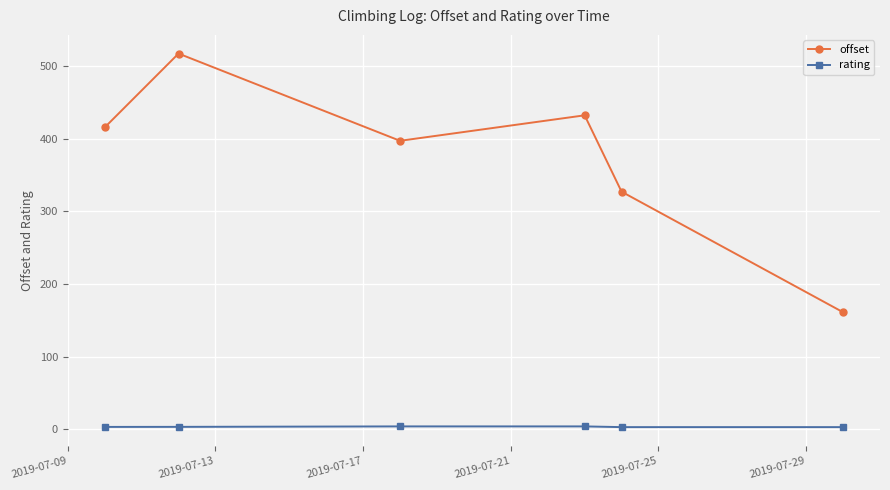

Which series has the widest spread of values?

offset